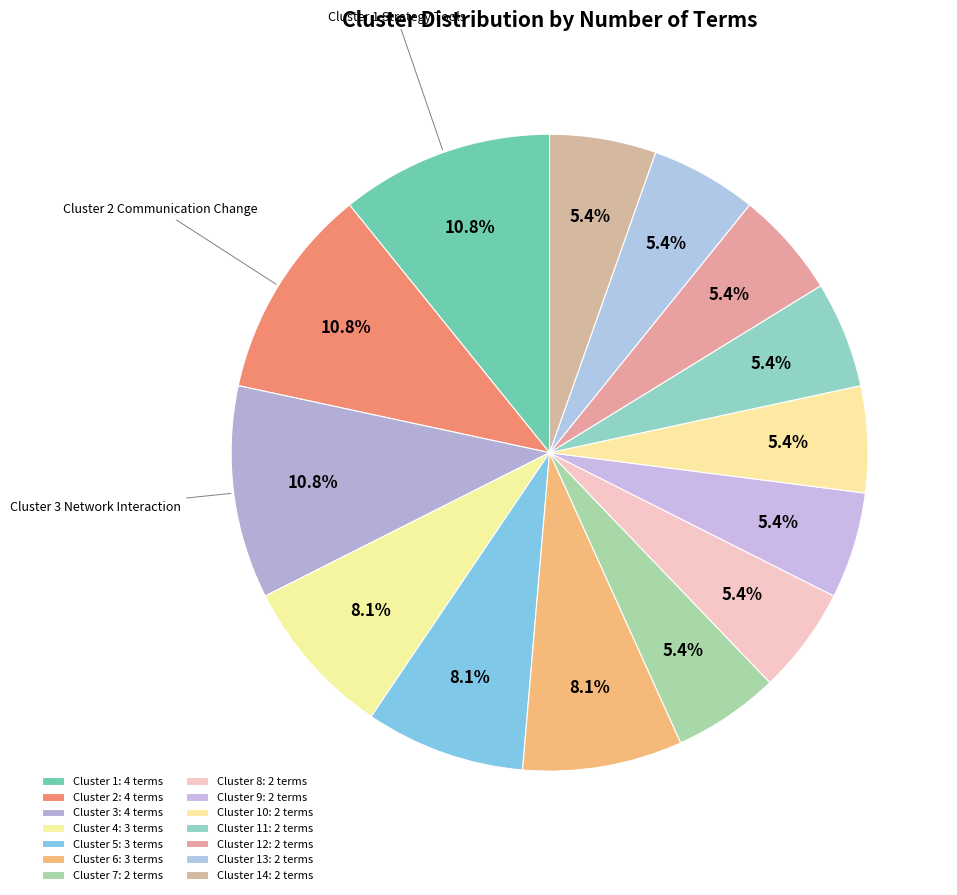

How many slices are in this pie chart?

14